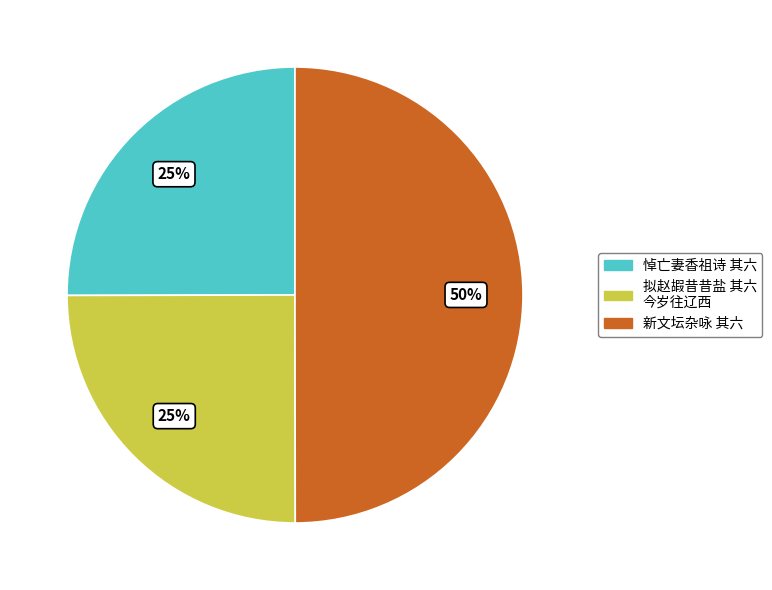

To the nearest percent, what portion does 悼亡妻香祖诗 其六 represent?

25%